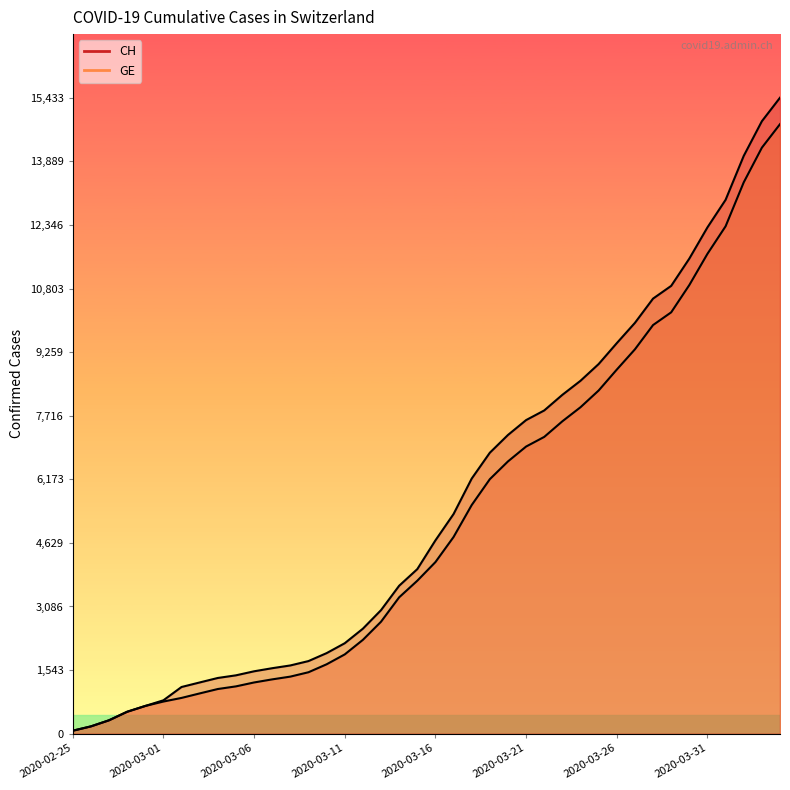

Which has a higher value, 2020-04-01 or 2020-03-15?

2020-04-01